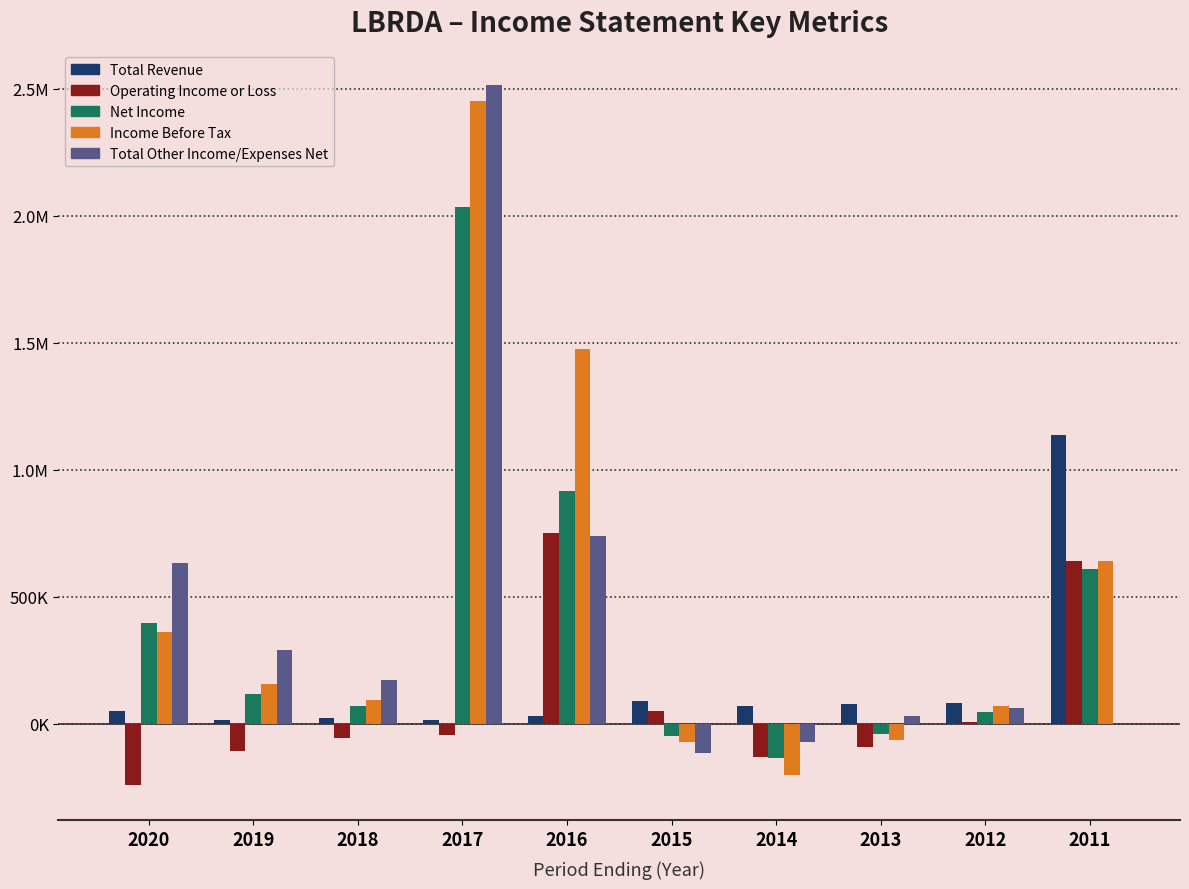

The value of Operating Income or Loss at 2018 is -15488. True or false?

False